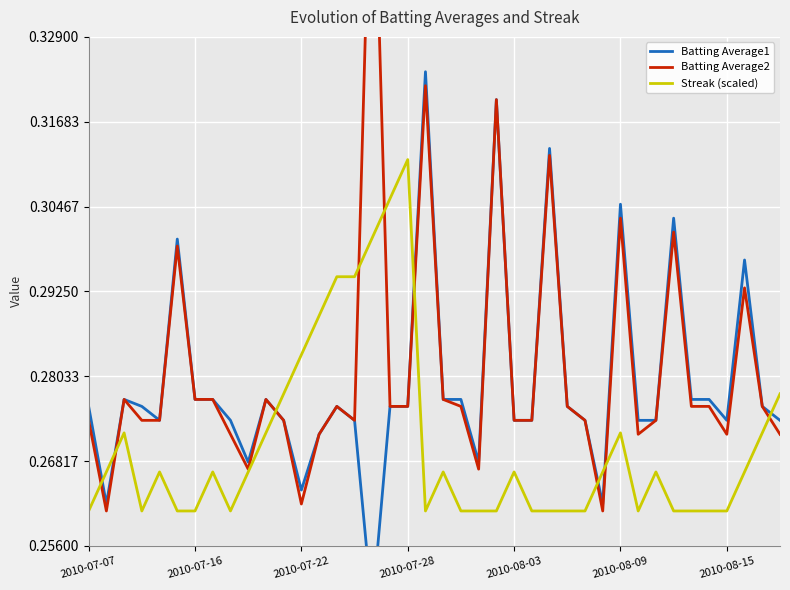

At which label does Streak (scaled) reach its peak?

2010-07-28